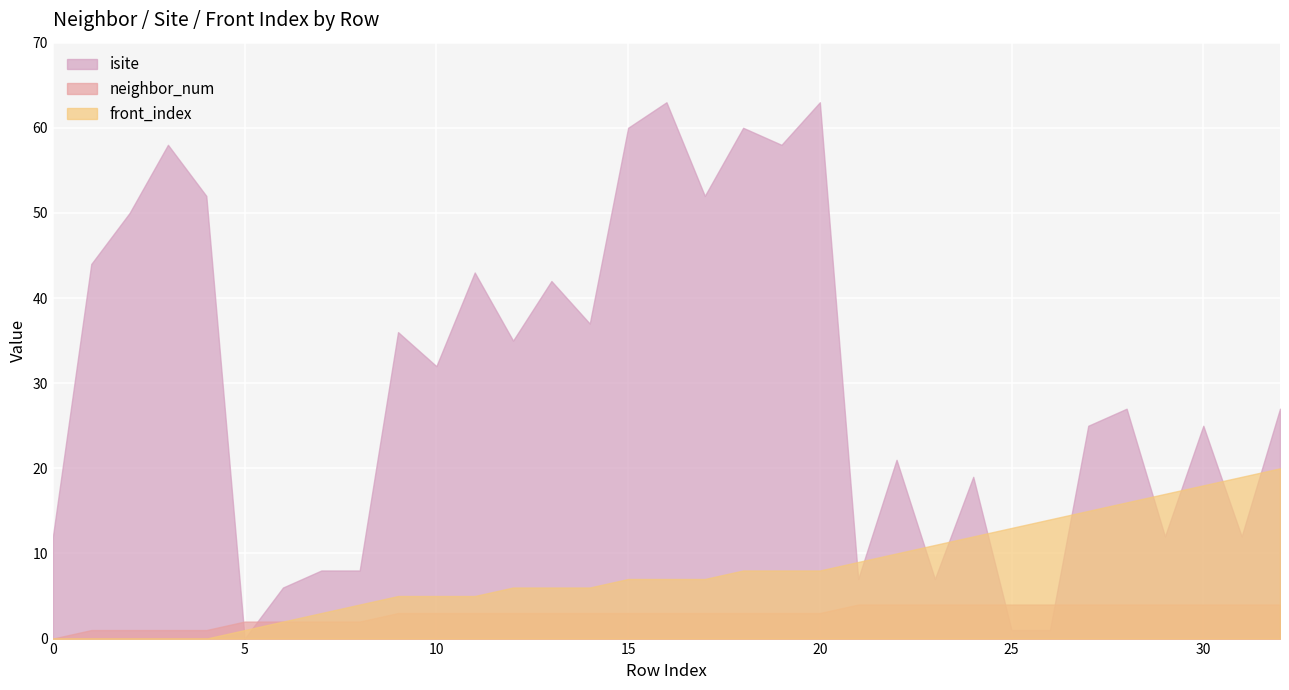

At which category is the sum across all series the highest?

20